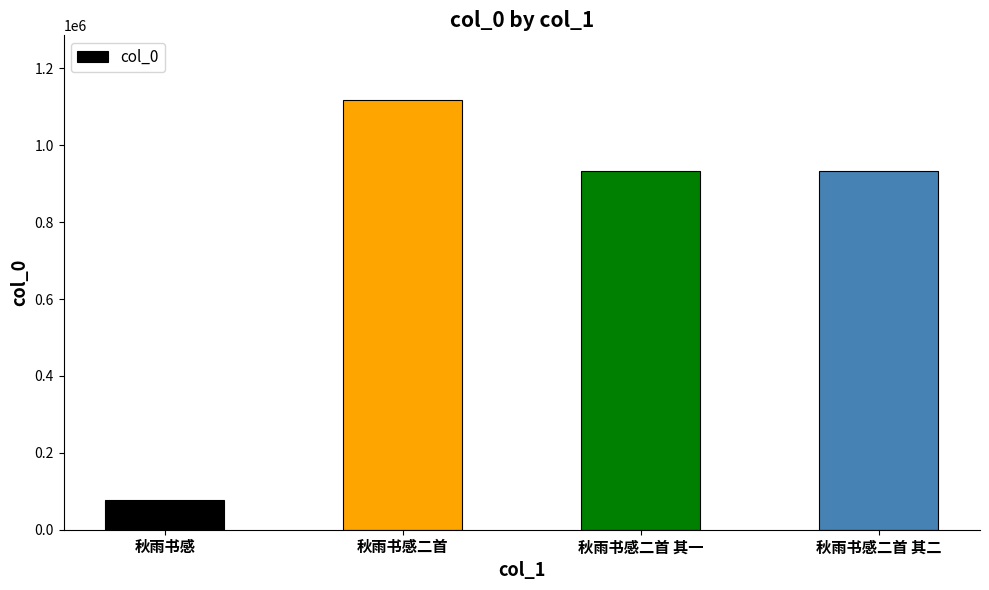

Between 秋雨书感 and 秋雨书感二首 其一, which is larger?

秋雨书感二首 其一